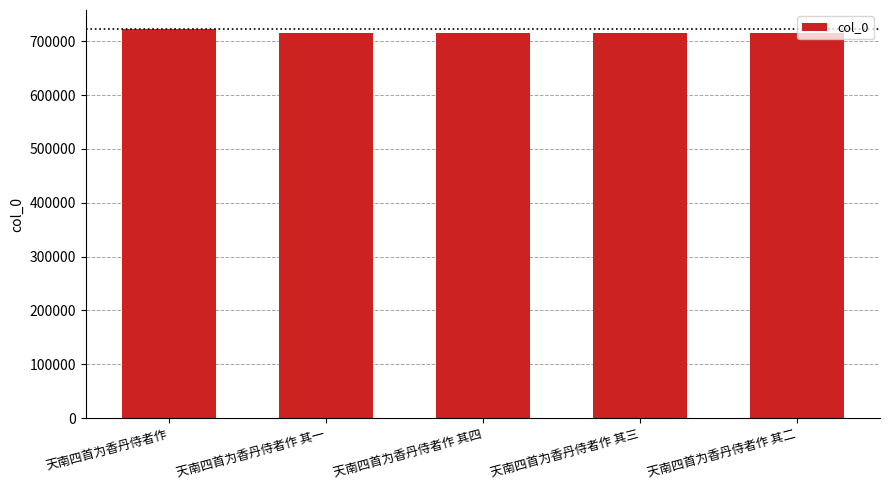

What position from the right is 天南四首为香丹侍者作?

5